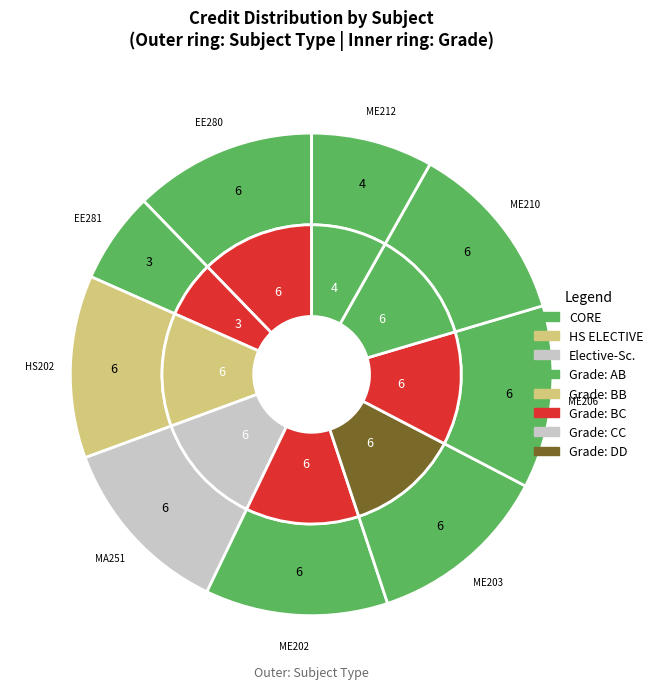

Rank the categories by value from highest to lowest.

EE280, HS202, MA251, ME202, ME203, ME206, ME210, ME212, EE281